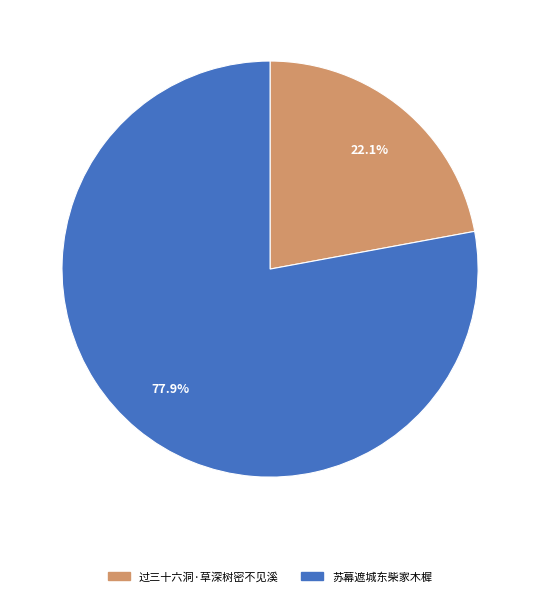

Rank the categories by value from lowest to highest.

过三十六洞·草深树密不见溪, 苏幕遮城东柴家木樨